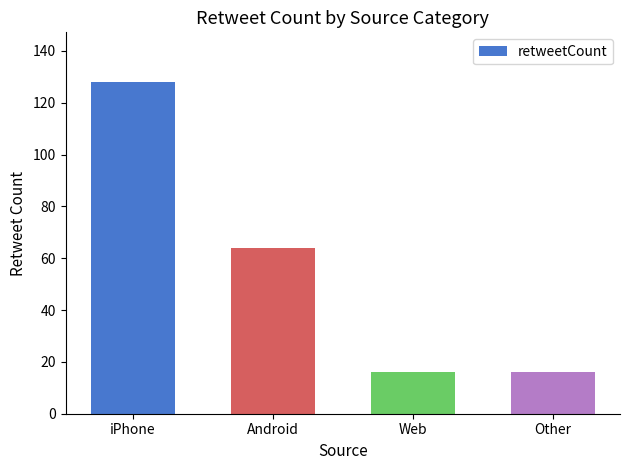

The chart shows a value of 218 at iPhone. True or false?

False